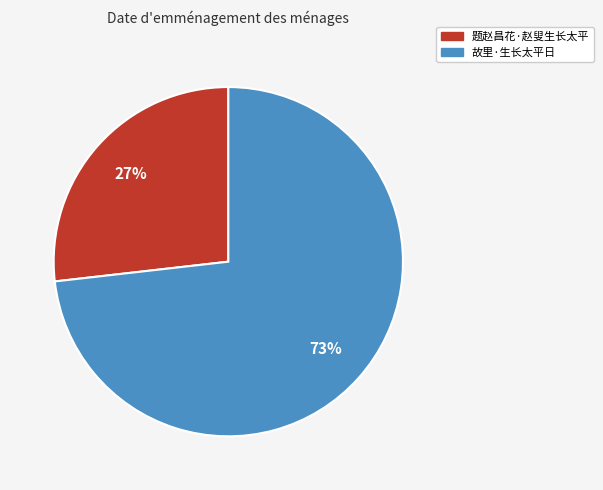

Which slice is the largest?

故里·生长太平日